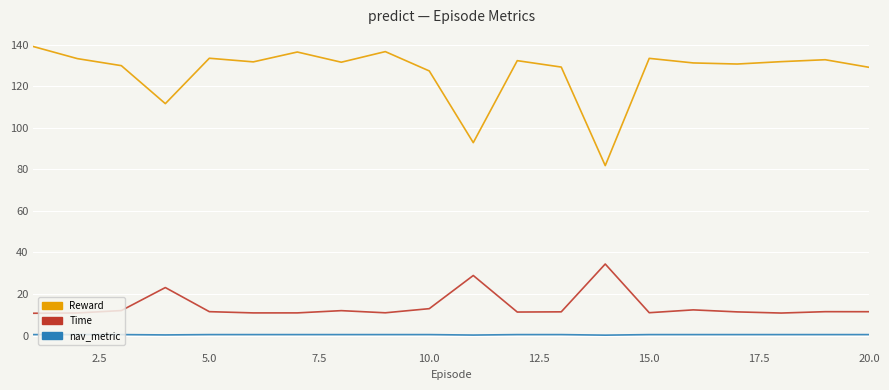

What is the difference between the maximum and minimum values in the Reward series?

57.3